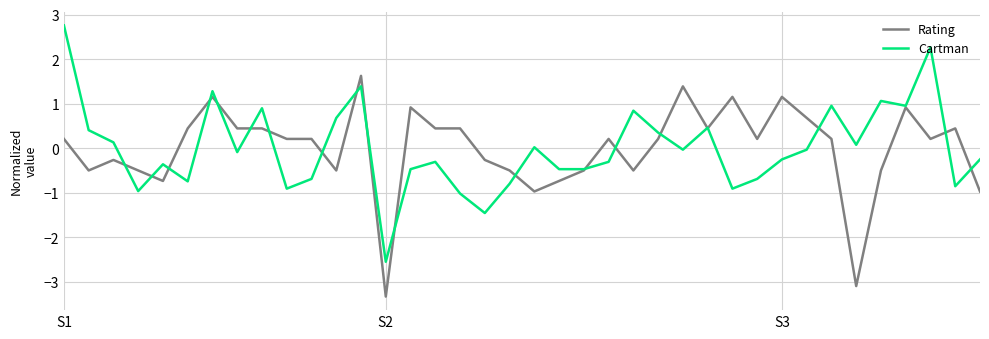

Rank the series by their maximum value, from highest to lowest.

Cartman, Rating